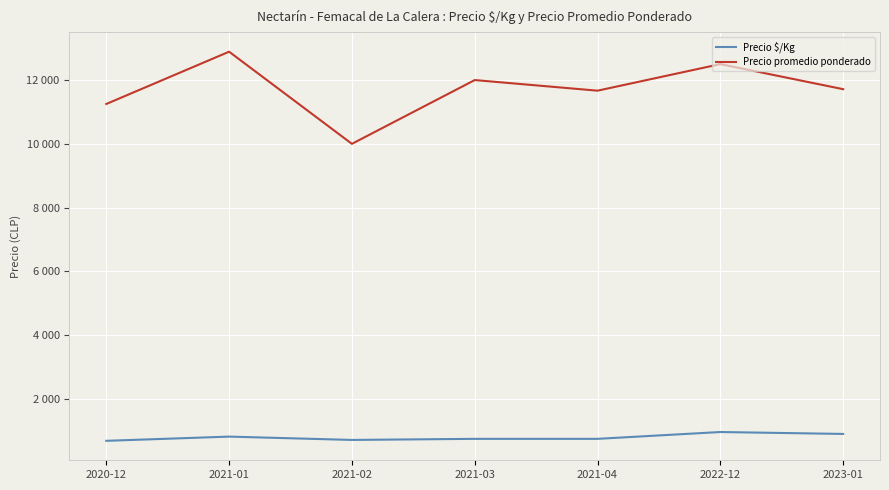

At which label does Precio $/Kg reach its minimum?

2020-12